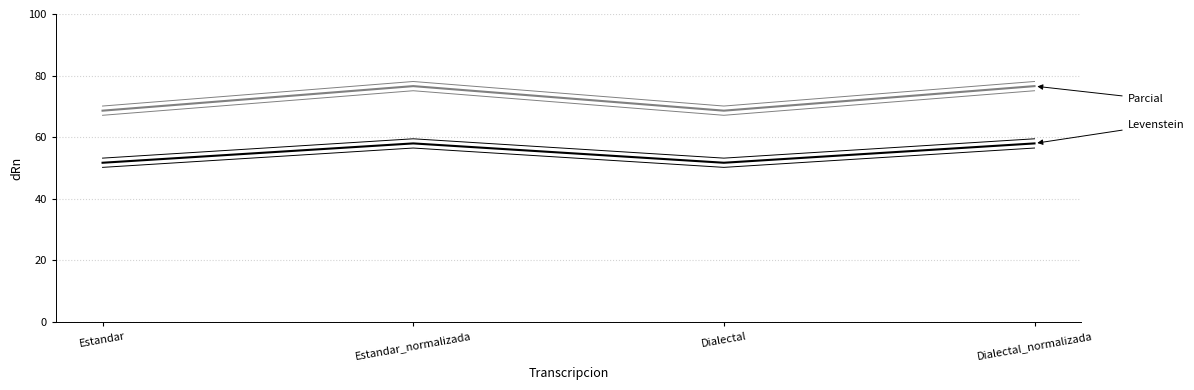

Which category has the lowest value across all series?

Estandar